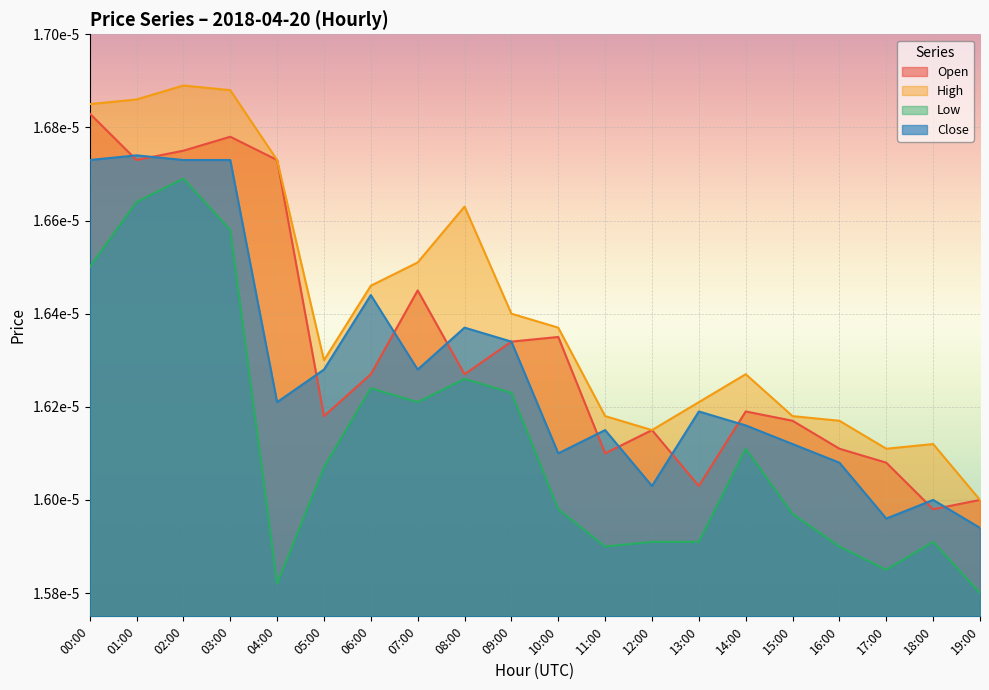

True or false: Low and High intersect in this chart.

False